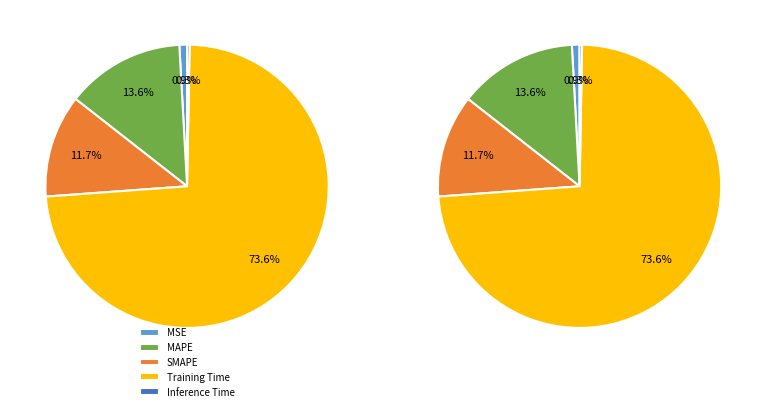

Which category has the smallest portion of the pie?

Inference Time